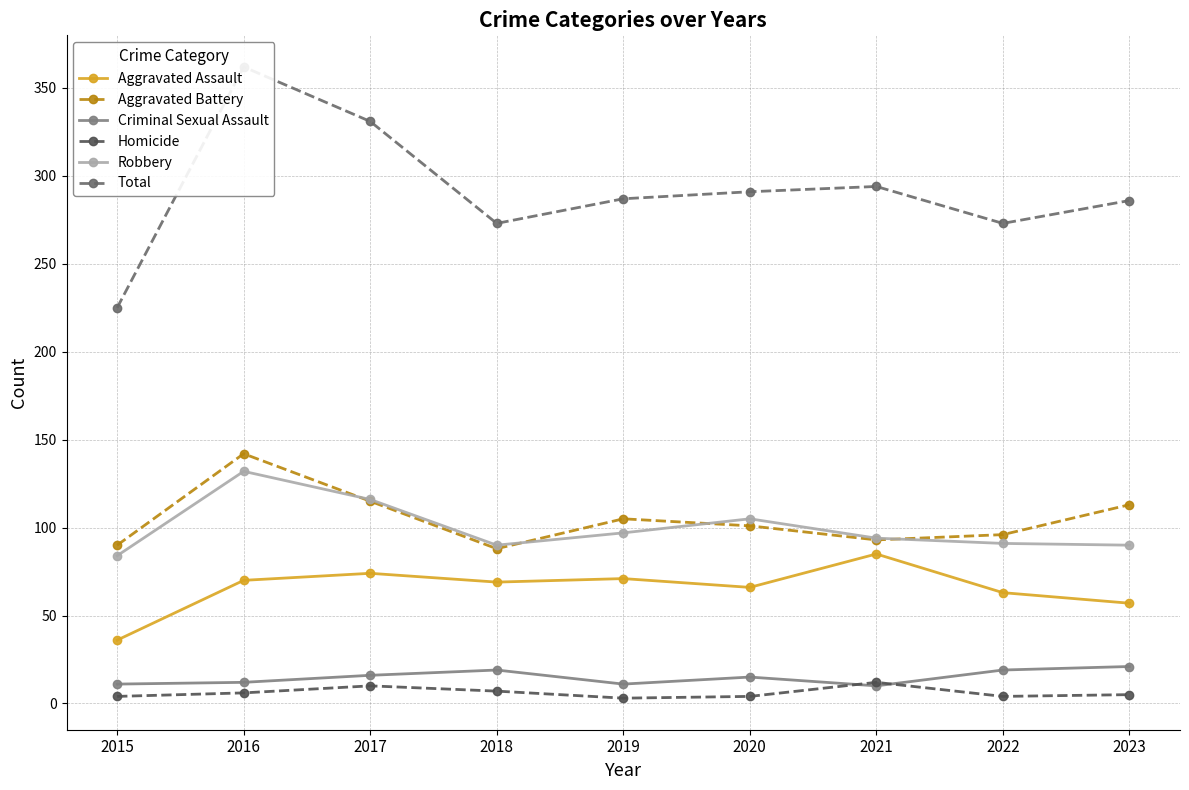

What is the smallest value displayed?

3